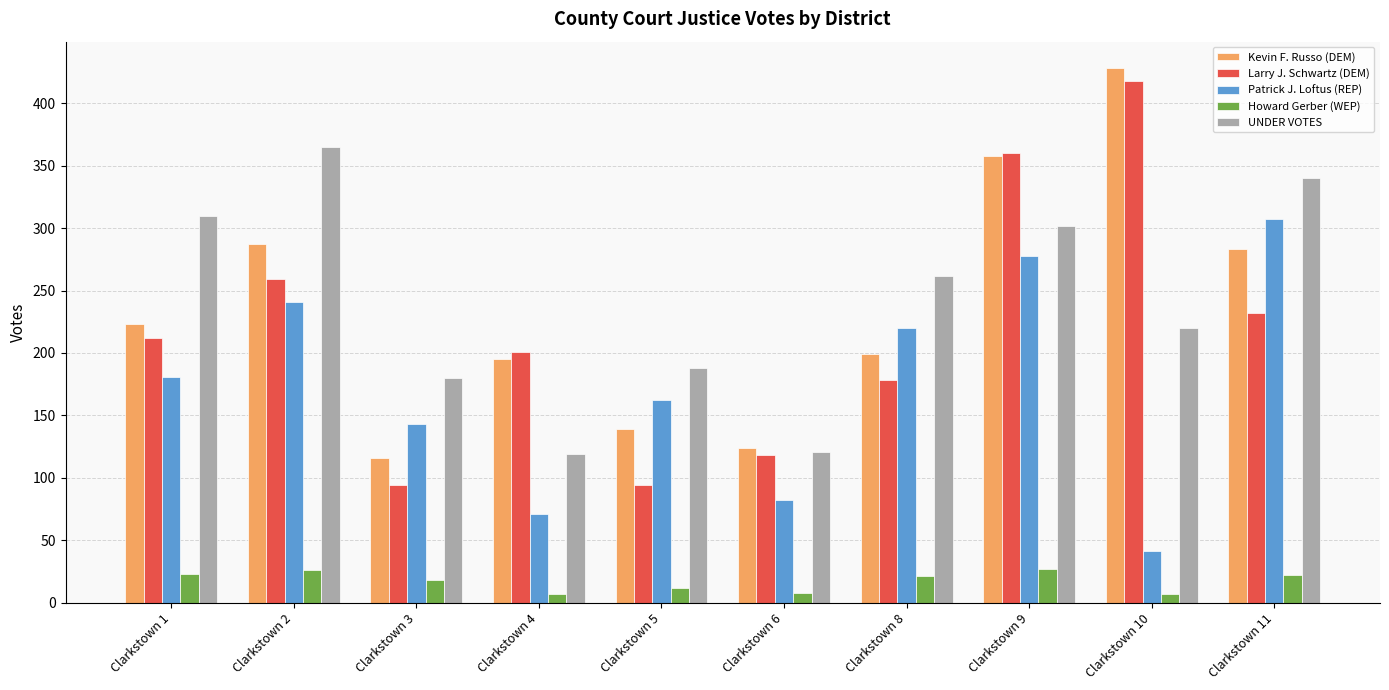

True or false: Patrick J. Loftus (REP) has a value of 22 at Clarkstown 10.

False